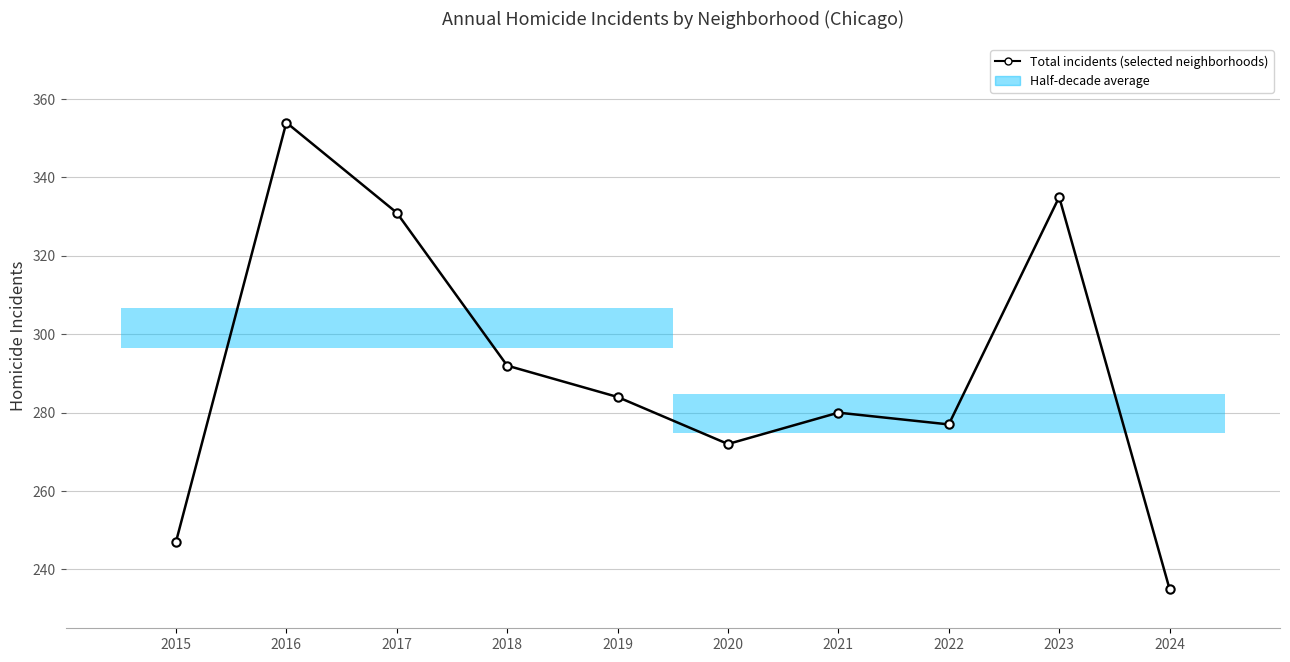

Reading right to left, extract all data points from this chart.

2024=235	2023=335	2022=277	2021=280	2020=272	2019=284	2018=292	2017=331	2016=354	2015=247